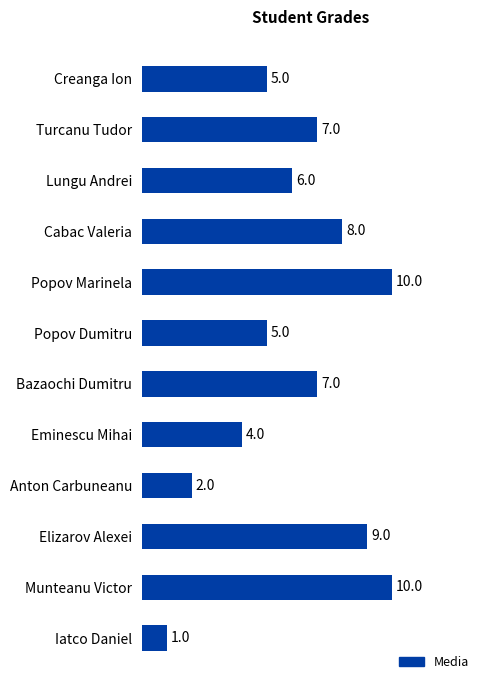

What is the ratio of the value at Anton Carbuneanu to the value at Popov Dumitru?

0.4